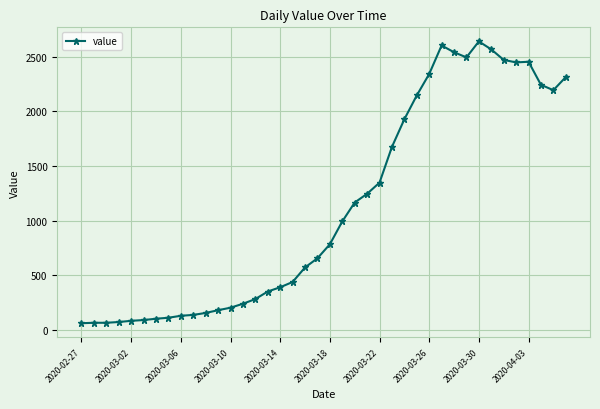

What is the value of the 8th point from the left?

111